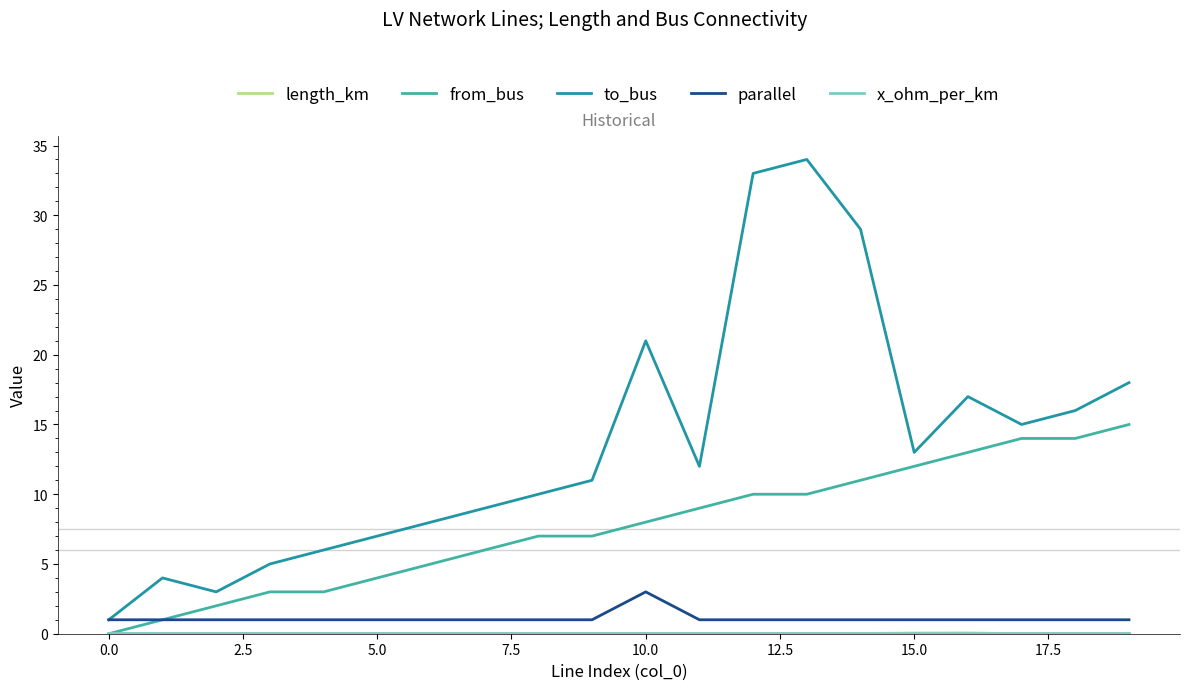

Which series has the largest total across all categories?

to_bus